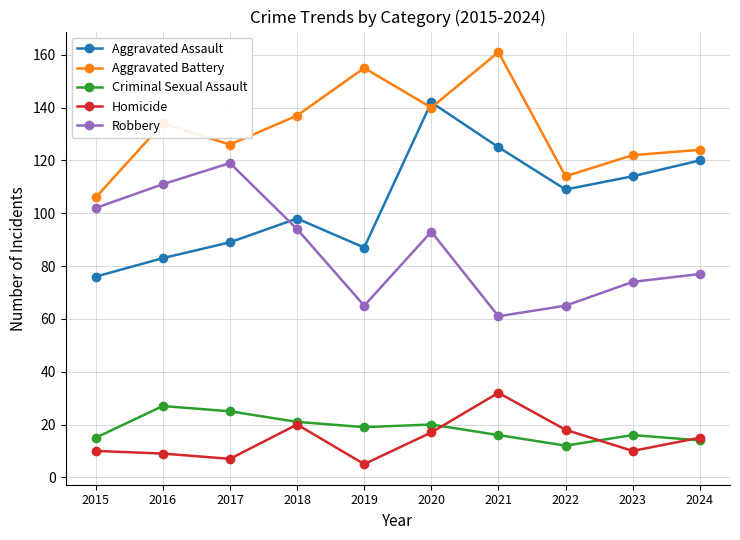

True or false: Robbery and Criminal Sexual Assault intersect in this chart.

False